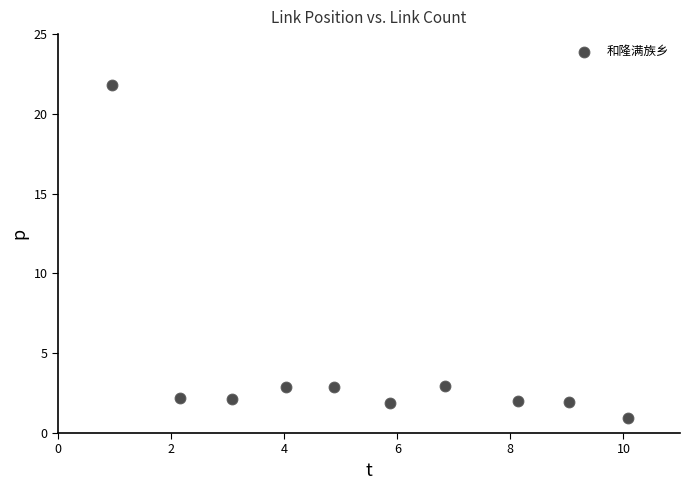

What is the range of Y values (max minus min)?

20.9